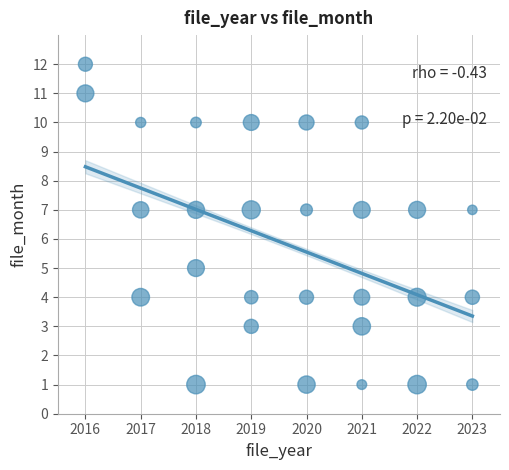

What is the range of Y values (max minus min)?

11